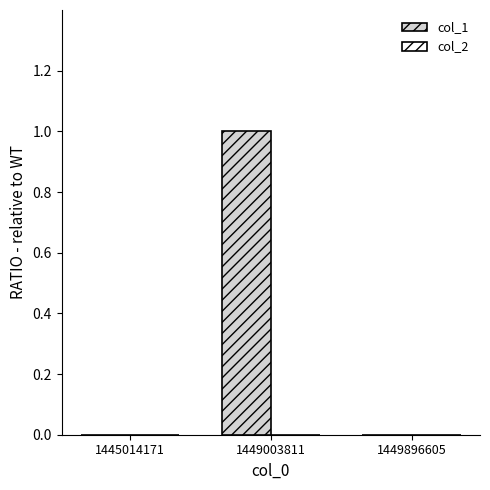

Between 1449896605 and 1449003811, which is larger?

1449003811